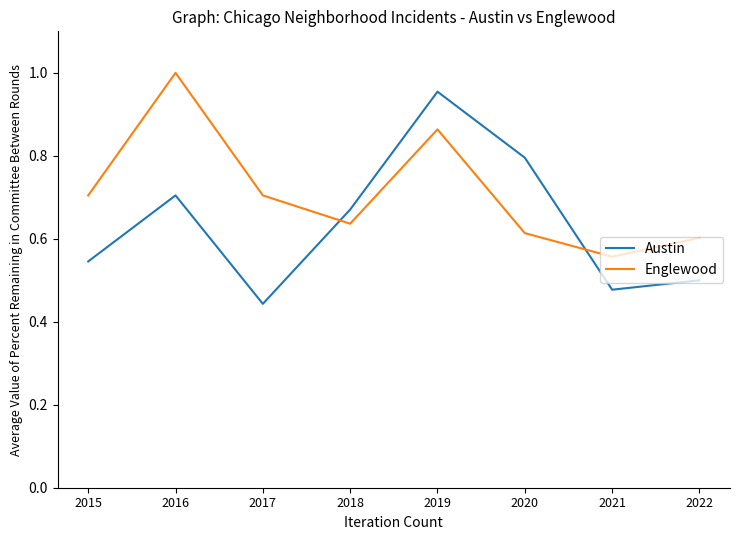

Count the number of data series in this chart.

2